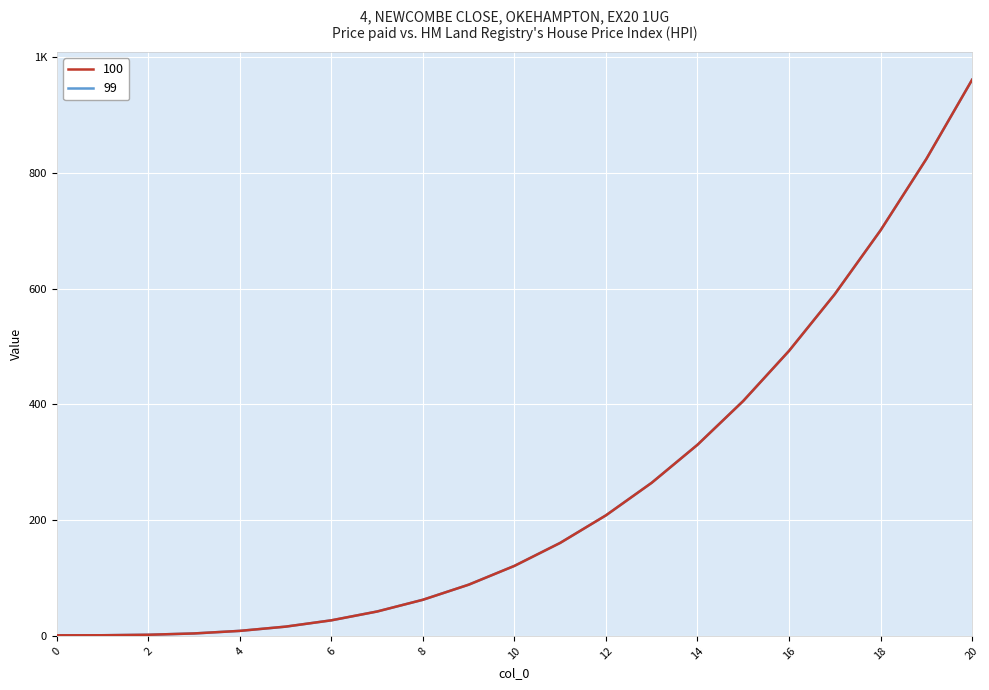

Does the chart have visible grid lines?

Yes